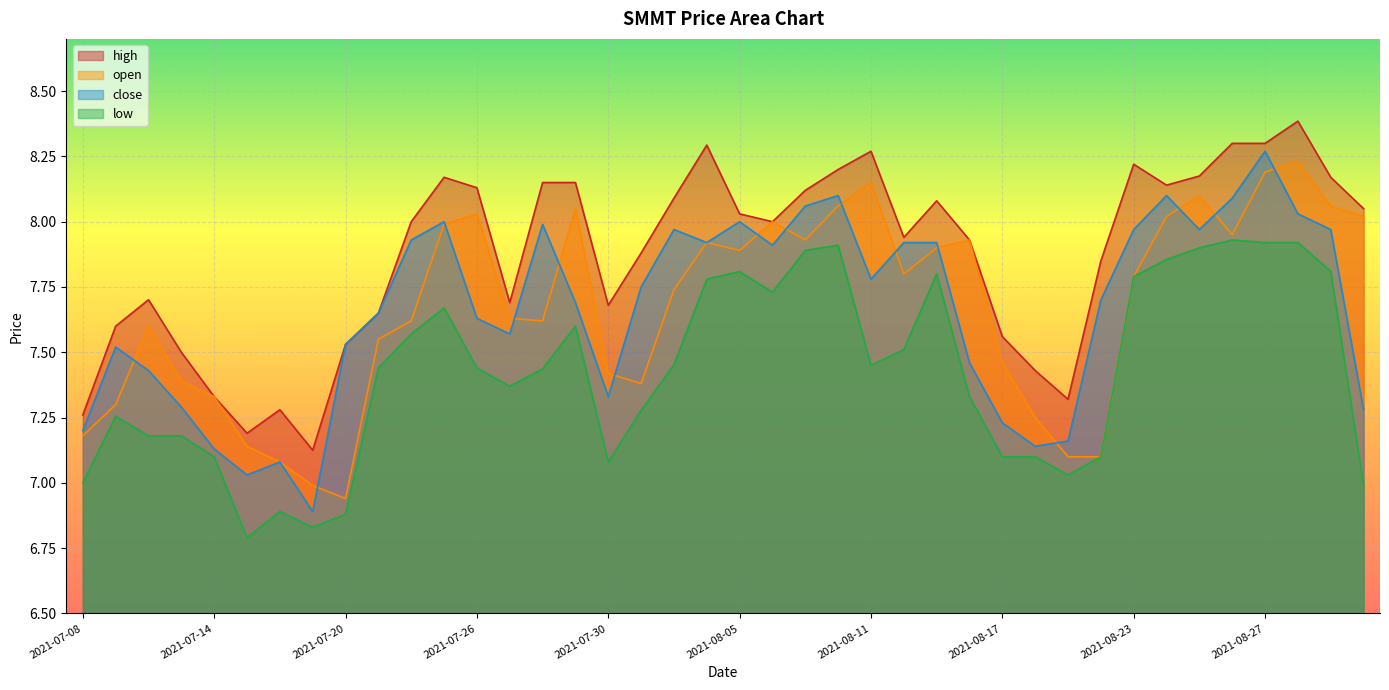

Reading right to left, transcribe all the data shown in this chart.

high: 2021-09-01=8.1	2021-08-31=8.2	2021-08-30=8.4	2021-08-27=8.3	2021-08-26=8.3	2021-08-25=8.2	2021-08-24=8.1	2021-08-23=8.2	2021-08-20=7.8	2021-08-19=7.3	2021-08-18=7.4	2021-08-17=7.6	2021-08-16=7.9	2021-08-13=8.1	2021-08-12=7.9	2021-08-11=8.3	2021-08-10=8.2	2021-08-09=8.1	2021-08-06=8.0	2021-08-05=8.0	2021-08-04=8.3	2021-08-03=8.1	2021-08-02=7.9	2021-07-30=7.7	2021-07-29=8.2	2021-07-28=8.2	2021-07-27=7.7	2021-07-26=8.1	2021-07-23=8.2	2021-07-22=8.0	2021-07-21=7.7	2021-07-20=7.5	2021-07-19=7.1	2021-07-16=7.3	2021-07-15=7.2	2021-07-14=7.3	2021-07-13=7.5	2021-07-12=7.7	2021-07-09=7.6	2021-07-08=7.3
open: 2021-09-01=8.0	2021-08-31=8.1	2021-08-30=8.2	2021-08-27=8.2	2021-08-26=8.0	2021-08-25=8.1	2021-08-24=8.0	2021-08-23=7.8	2021-08-20=7.1	2021-08-19=7.1	2021-08-18=7.2	2021-08-17=7.5	2021-08-16=7.9	2021-08-13=7.9	2021-08-12=7.8	2021-08-11=8.2	2021-08-10=8.1	2021-08-09=7.9	2021-08-06=8.0	2021-08-05=7.9	2021-08-04=7.9	2021-08-03=7.7	2021-08-02=7.4	2021-07-30=7.4	2021-07-29=8.1	2021-07-28=7.6	2021-07-27=7.6	2021-07-26=8.0	2021-07-23=8.0	2021-07-22=7.6	2021-07-21=7.5	2021-07-20=6.9	2021-07-19=7.0	2021-07-16=7.1	2021-07-15=7.1	2021-07-14=7.3	2021-07-13=7.4	2021-07-12=7.6	2021-07-09=7.3	2021-07-08=7.2
close: 2021-09-01=7.3	2021-08-31=8.0	2021-08-30=8.0	2021-08-27=8.3	2021-08-26=8.1	2021-08-25=8.0	2021-08-24=8.1	2021-08-23=8.0	2021-08-20=7.7	2021-08-19=7.2	2021-08-18=7.1	2021-08-17=7.2	2021-08-16=7.5	2021-08-13=7.9	2021-08-12=7.9	2021-08-11=7.8	2021-08-10=8.1	2021-08-09=8.1	2021-08-06=7.9	2021-08-05=8.0	2021-08-04=7.9	2021-08-03=8.0	2021-08-02=7.8	2021-07-30=7.3	2021-07-29=7.7	2021-07-28=8.0	2021-07-27=7.6	2021-07-26=7.6	2021-07-23=8.0	2021-07-22=7.9	2021-07-21=7.7	2021-07-20=7.5	2021-07-19=6.9	2021-07-16=7.1	2021-07-15=7.0	2021-07-14=7.1	2021-07-13=7.3	2021-07-12=7.4	2021-07-09=7.5	2021-07-08=7.2
low: 2021-09-01=7.0	2021-08-31=7.8	2021-08-30=7.9	2021-08-27=7.9	2021-08-26=7.9	2021-08-25=7.9	2021-08-24=7.9	2021-08-23=7.8	2021-08-20=7.1	2021-08-19=7.0	2021-08-18=7.1	2021-08-17=7.1	2021-08-16=7.3	2021-08-13=7.8	2021-08-12=7.5	2021-08-11=7.5	2021-08-10=7.9	2021-08-09=7.9	2021-08-06=7.7	2021-08-05=7.8	2021-08-04=7.8	2021-08-03=7.5	2021-08-02=7.3	2021-07-30=7.1	2021-07-29=7.6	2021-07-28=7.4	2021-07-27=7.4	2021-07-26=7.4	2021-07-23=7.7	2021-07-22=7.6	2021-07-21=7.4	2021-07-20=6.9	2021-07-19=6.8	2021-07-16=6.9	2021-07-15=6.8	2021-07-14=7.1	2021-07-13=7.2	2021-07-12=7.2	2021-07-09=7.3	2021-07-08=7.0